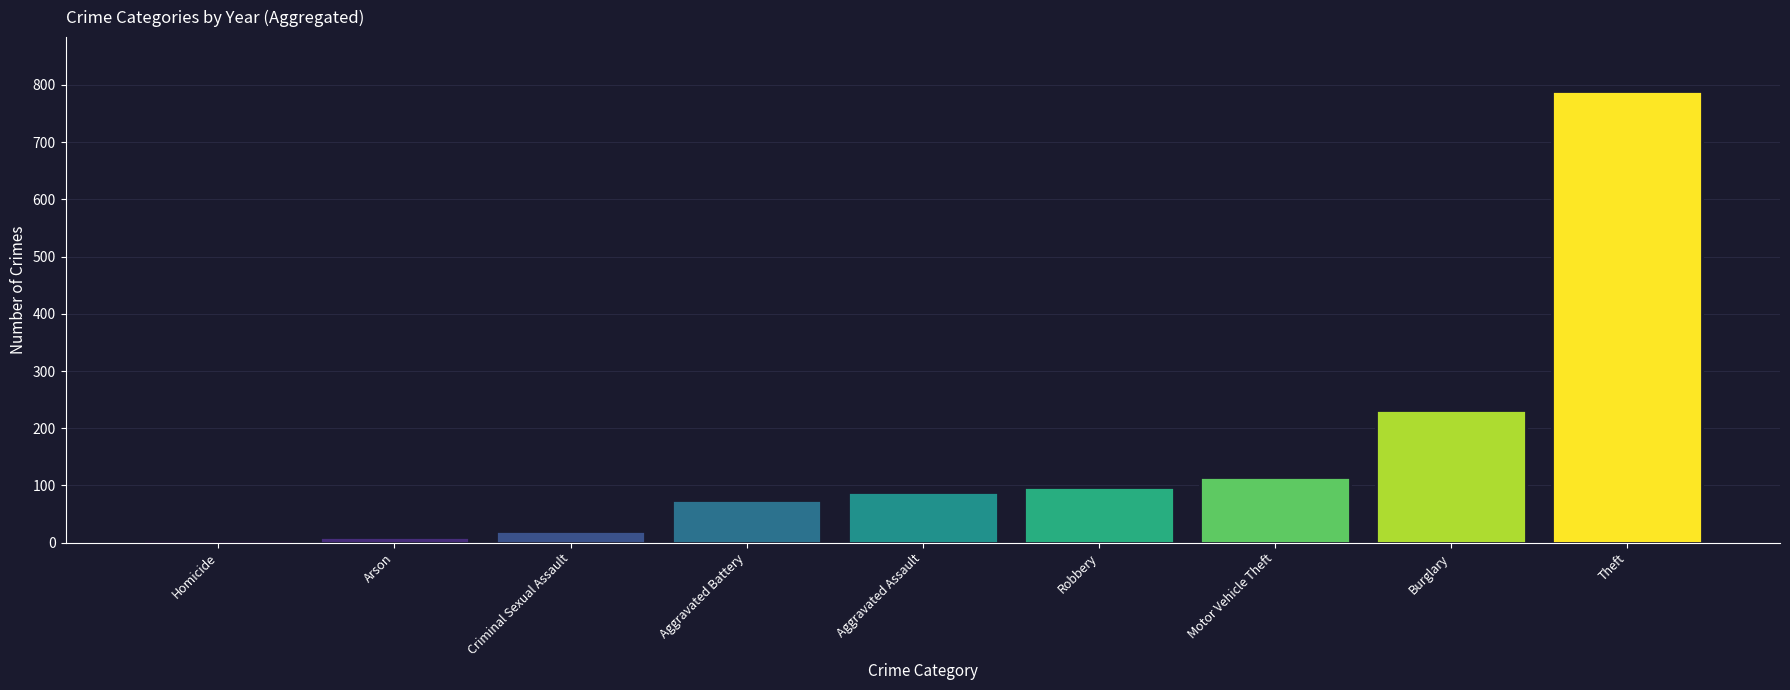

How many values are below 89?

4